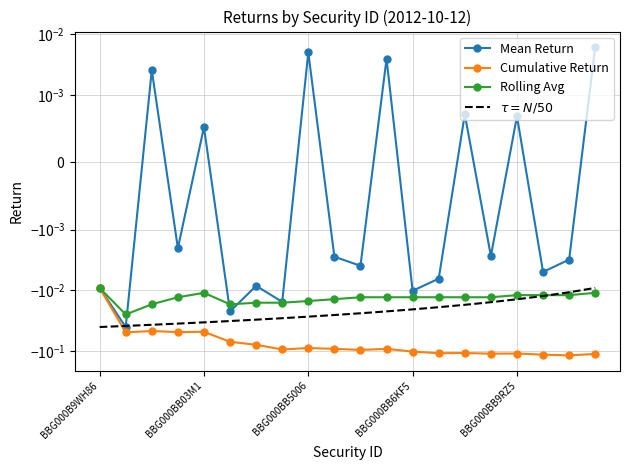

What is the sum of all Cumulative Return values?

-1.7